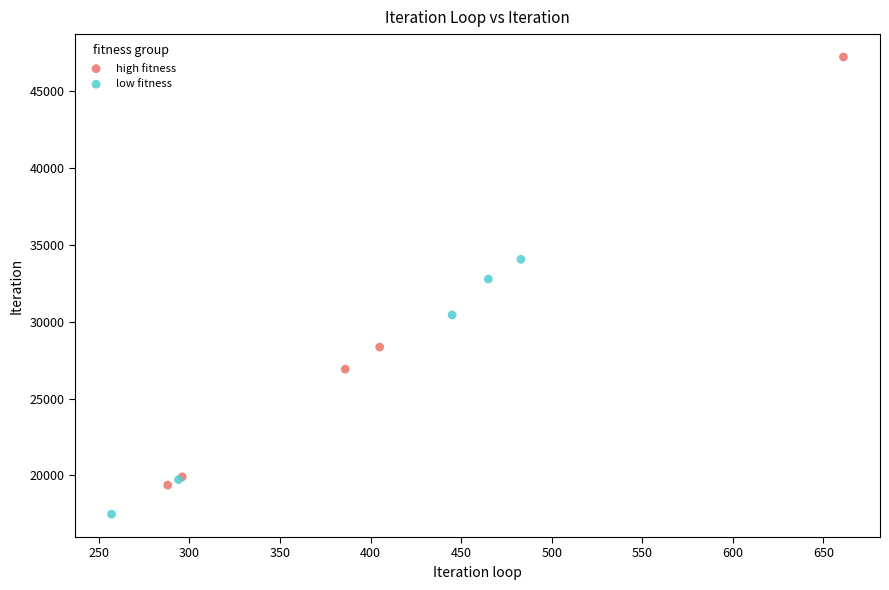

Which series has the widest spread of Y values?

high fitness